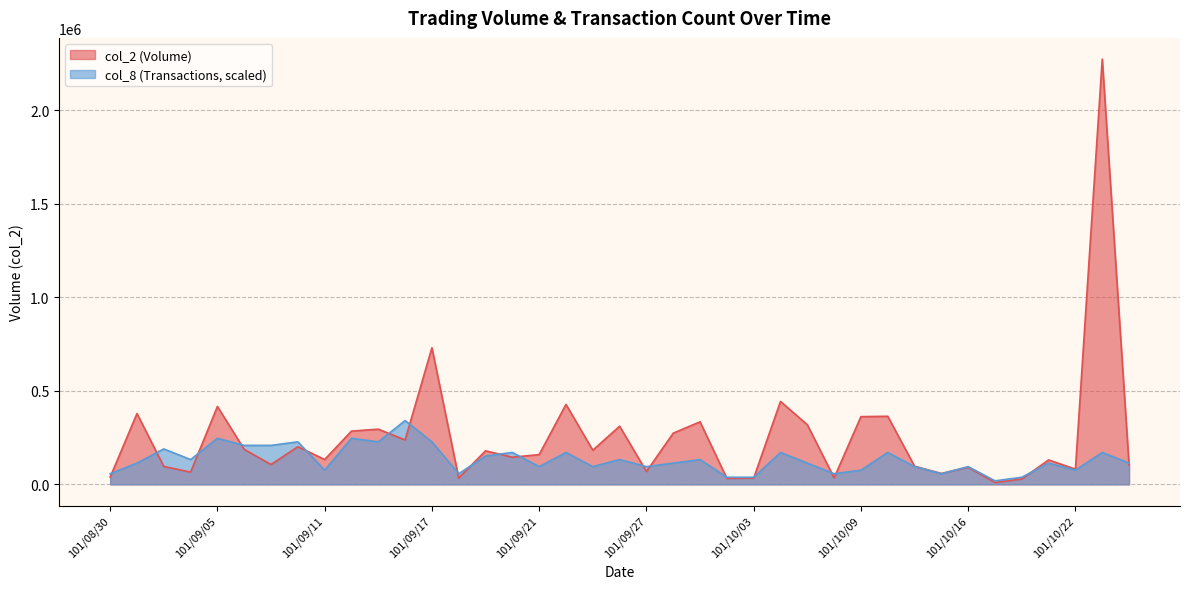

List the series in order of their peak value, highest first.

col_2 (Volume), col_8 (Transactions, scaled)